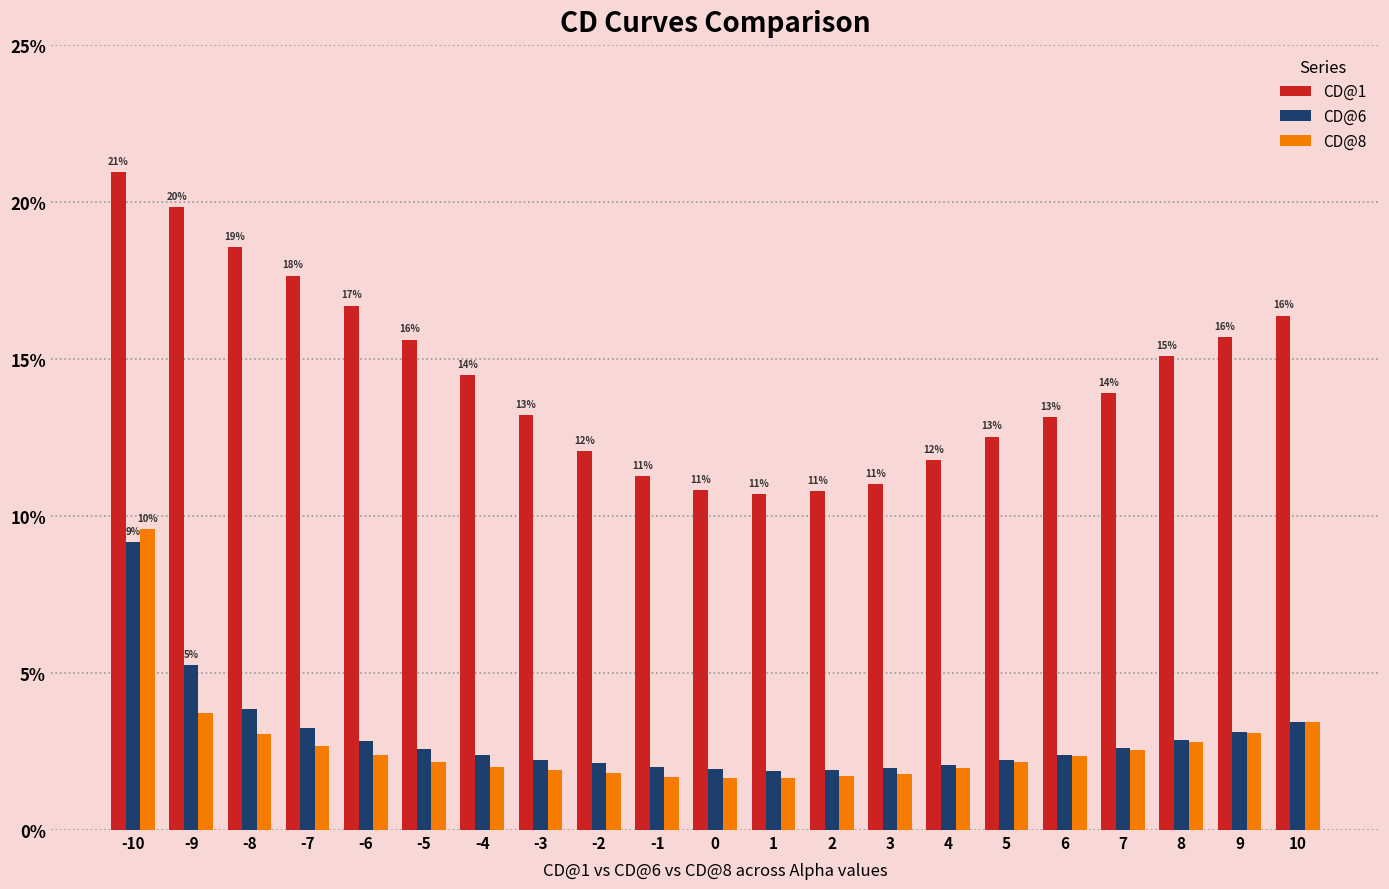

List the series in order of their peak value, highest first.

CD@1, CD@8, CD@6